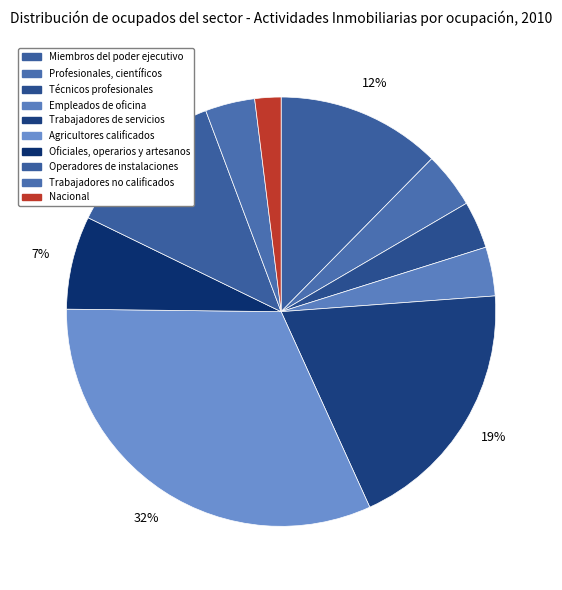

Count the number of slices in the pie.

10